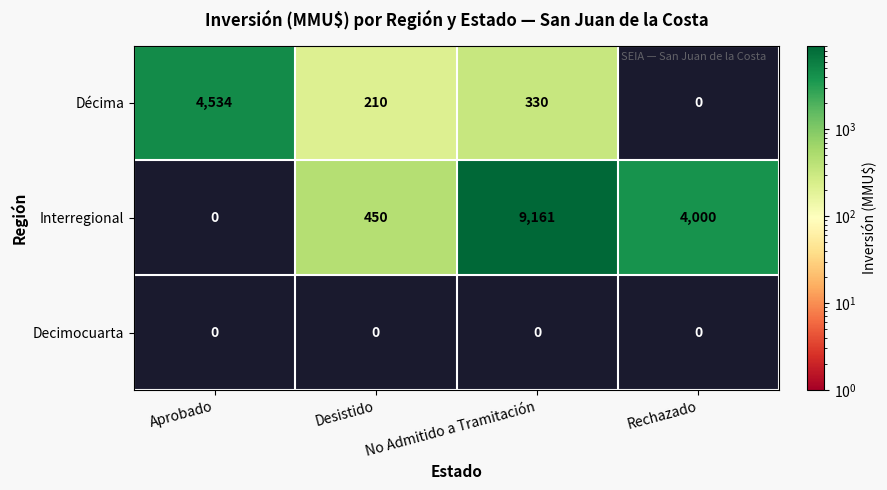

At which category is the sum across all series the highest?

No Admitido a Tramitación